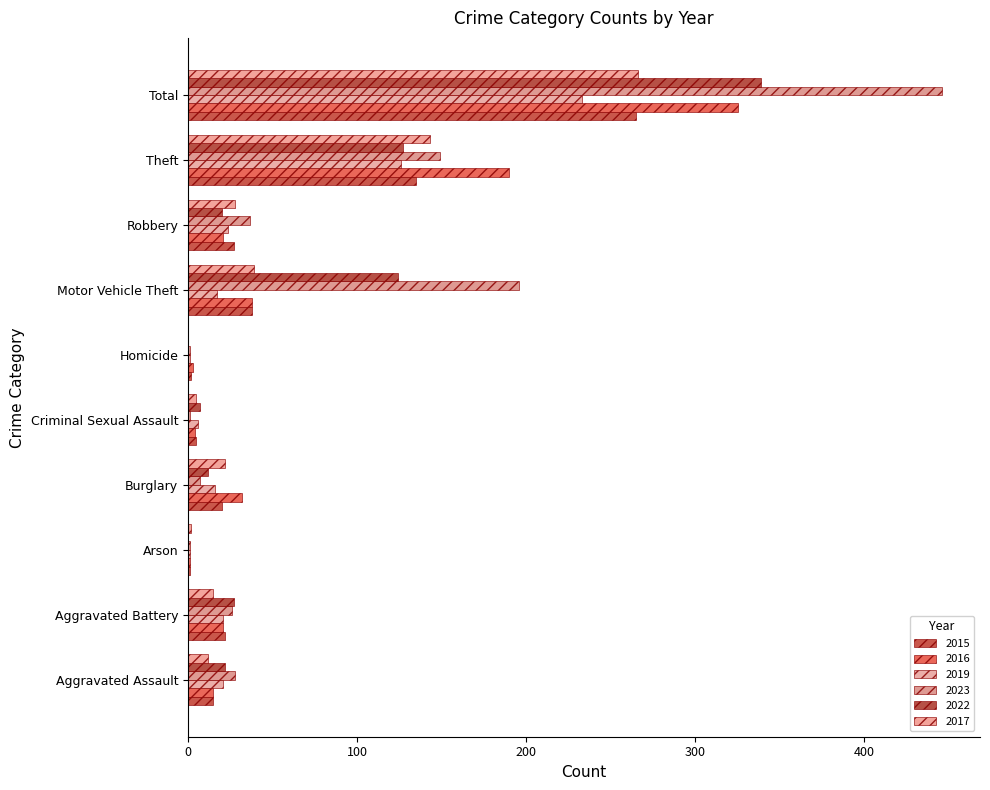

Reading right to left, list all the values displayed in this chart.

2015: Total=265	Theft=135	Robbery=27	Motor Vehicle Theft=38	Homicide=2	Criminal Sexual Assault=5	Burglary=20	Arson=1	Aggravated Battery=22	Aggravated Assault=15
2016: Total=325	Theft=190	Robbery=21	Motor Vehicle Theft=38	Homicide=3	Criminal Sexual Assault=4	Burglary=32	Arson=1	Aggravated Battery=21	Aggravated Assault=15
2019: Total=233	Theft=126	Robbery=24	Motor Vehicle Theft=17	Homicide=1	Criminal Sexual Assault=6	Burglary=16	Arson=1	Aggravated Battery=21	Aggravated Assault=21
2023: Total=446	Theft=149	Robbery=37	Motor Vehicle Theft=196	Homicide=1	Criminal Sexual Assault=1	Burglary=7	Arson=1	Aggravated Battery=26	Aggravated Assault=28
2022: Total=339	Theft=127	Robbery=20	Motor Vehicle Theft=124	Homicide=0	Criminal Sexual Assault=7	Burglary=12	Arson=0	Aggravated Battery=27	Aggravated Assault=22
2017: Total=266	Theft=143	Robbery=28	Motor Vehicle Theft=39	Homicide=0	Criminal Sexual Assault=5	Burglary=22	Arson=2	Aggravated Battery=15	Aggravated Assault=12